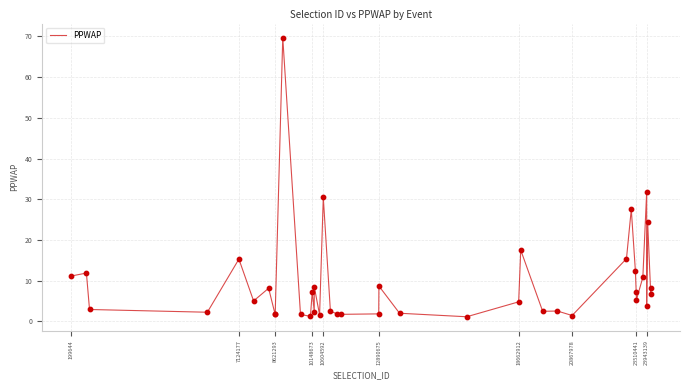

What is the greatest value displayed?

69.7